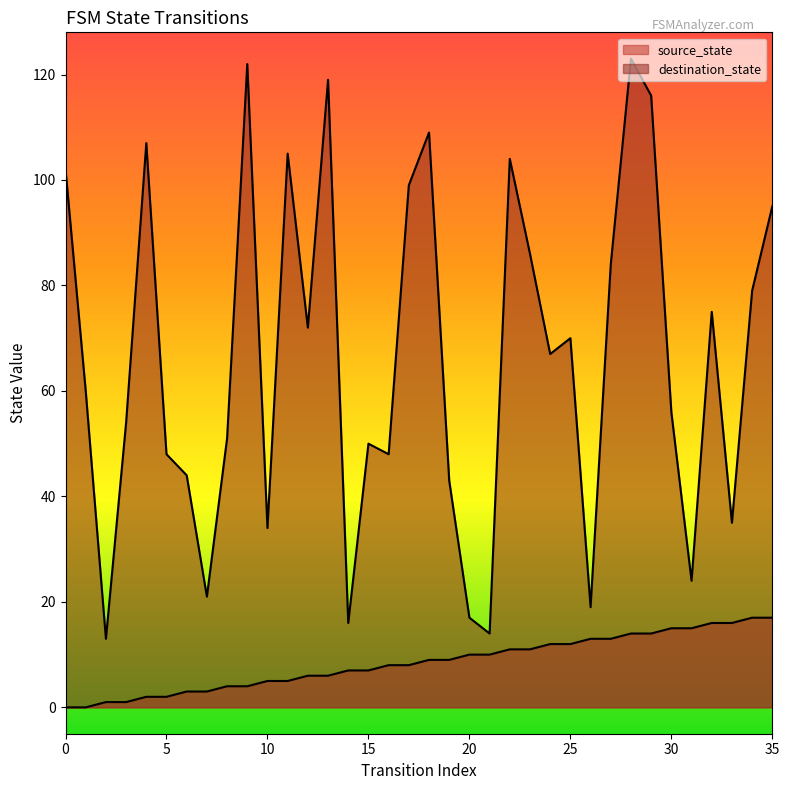

What is the difference between the maximum and minimum values in the source_state series?

17